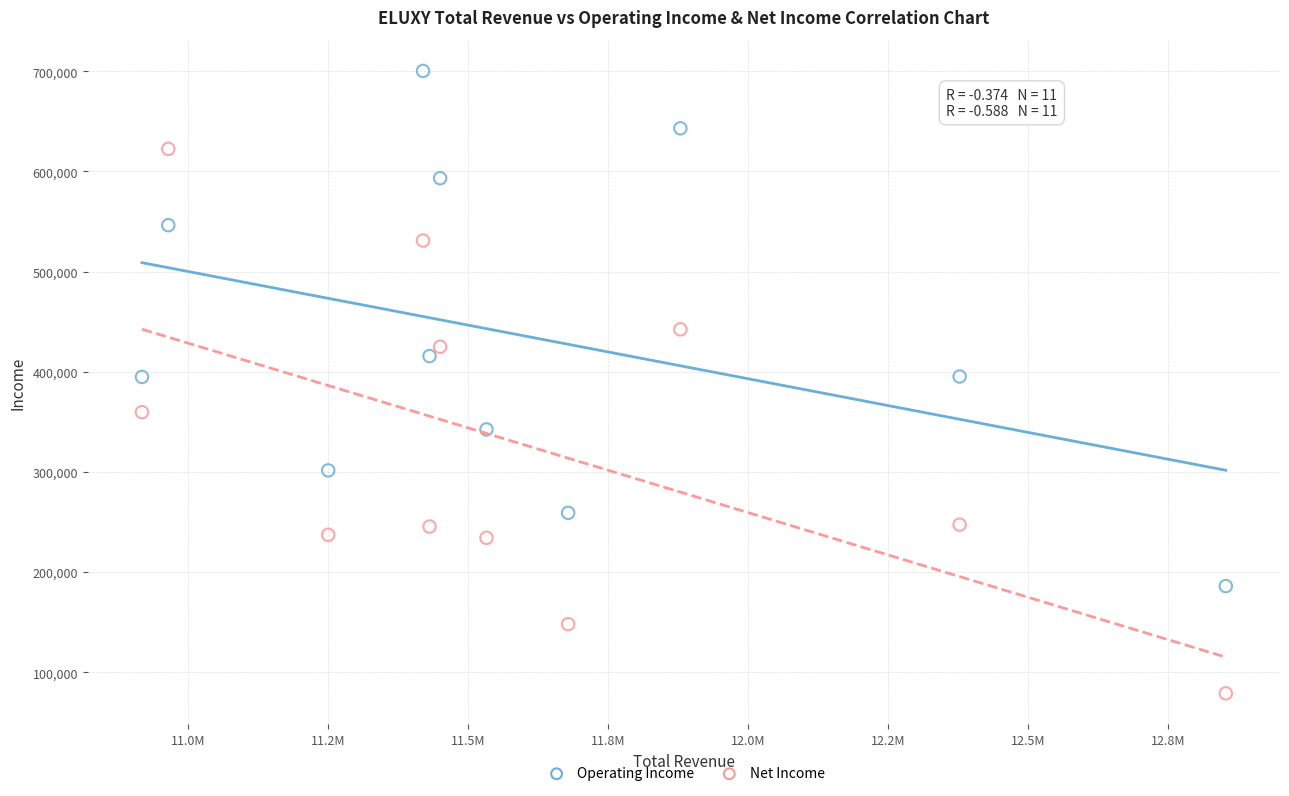

What are all the series names shown in the legend?

Operating Income, Net Income